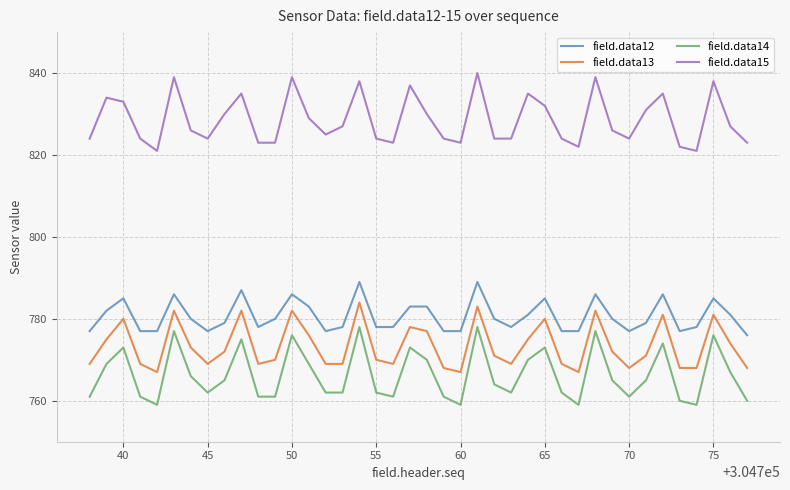

True or false: field.data12 and field.data15 cross at least once.

False